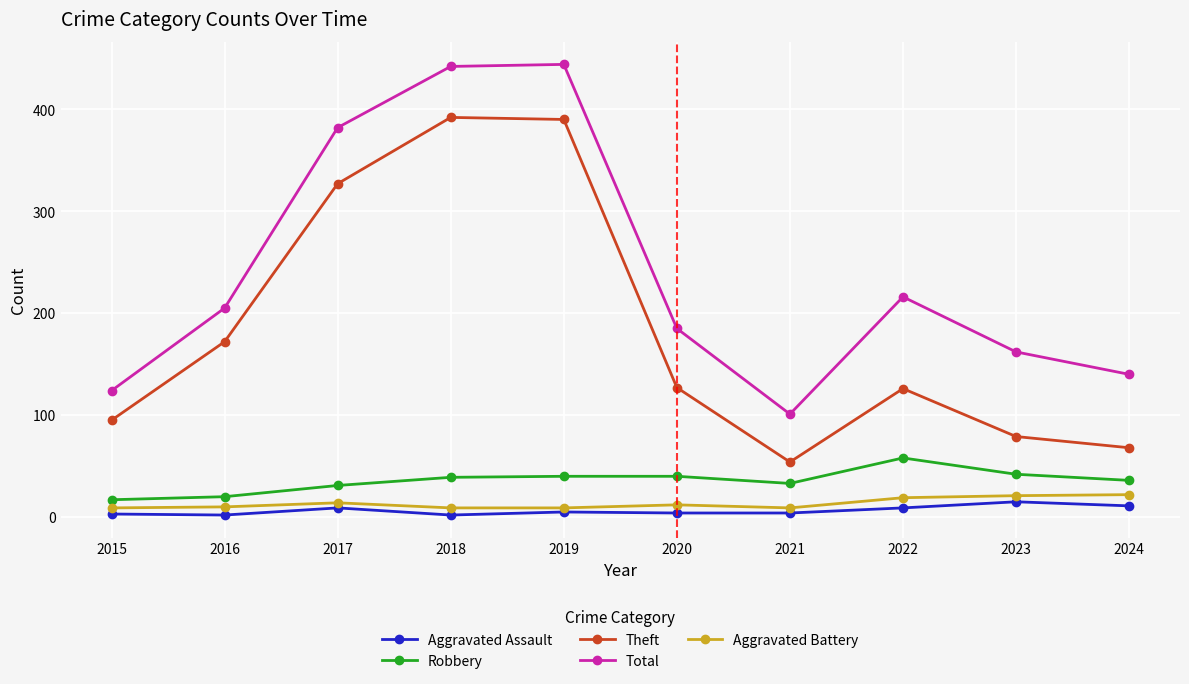

What is the average value of the Theft series?

183